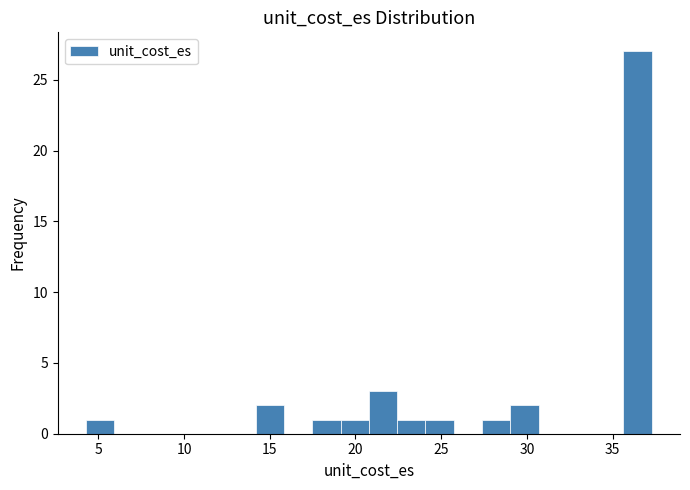

Read against the x-axis, roughly where is the centre of the tallest bar?

36.5